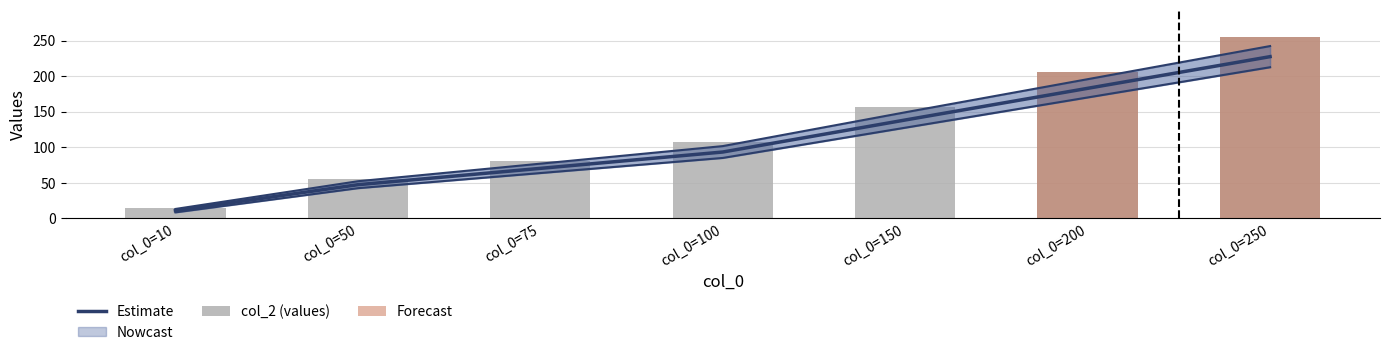

Is it true that col_2 equals 107.0 at col_0=100?

True